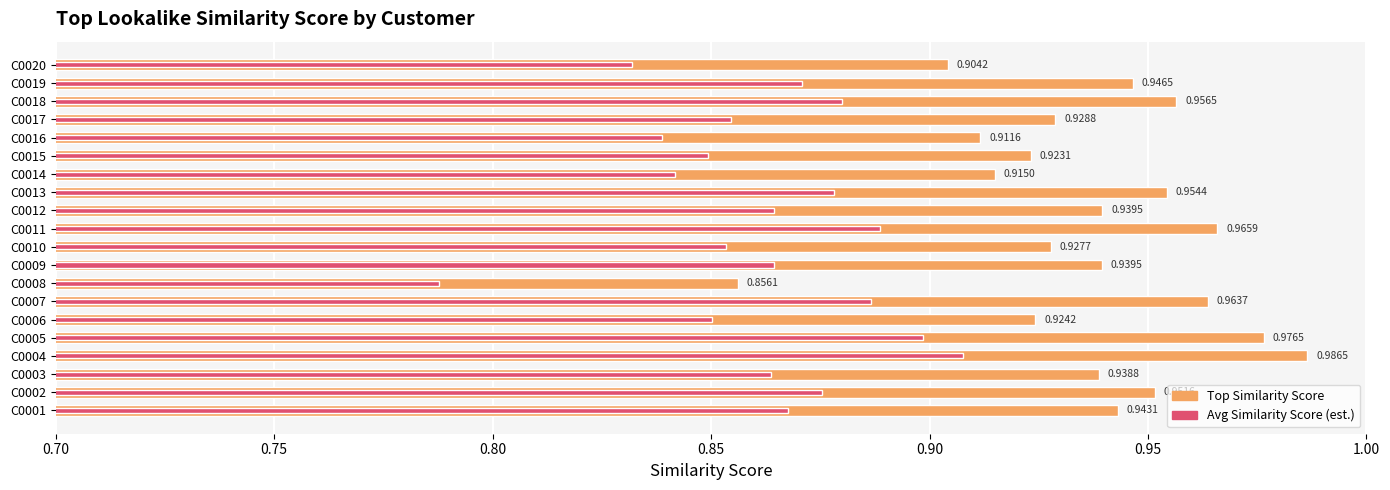

How many data points does each series have?

20